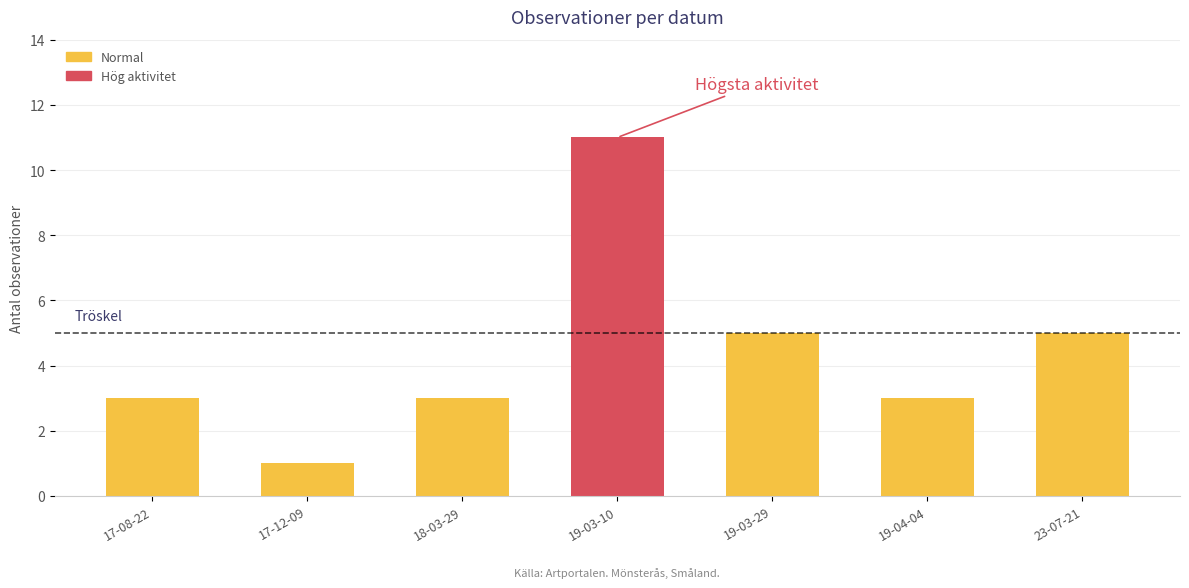

How many series are shown in this chart?

1